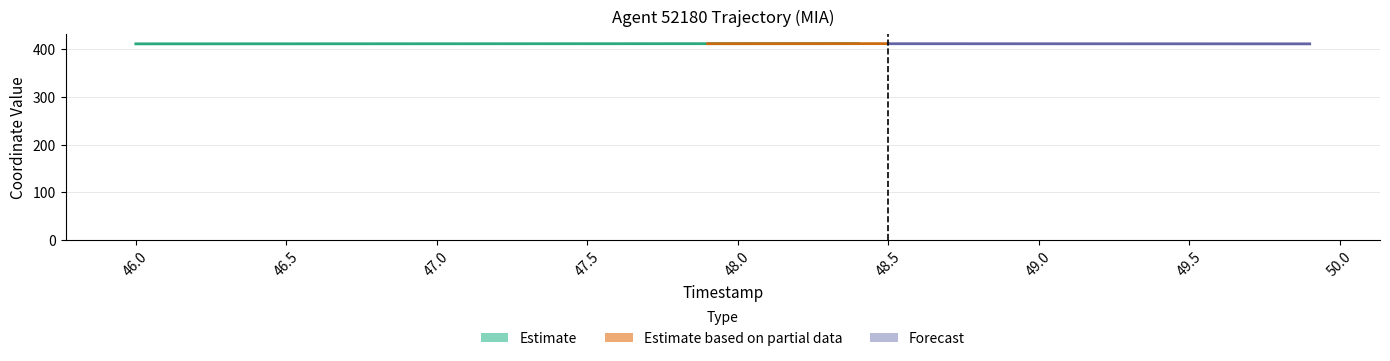

What position from the left is 46.7?

8